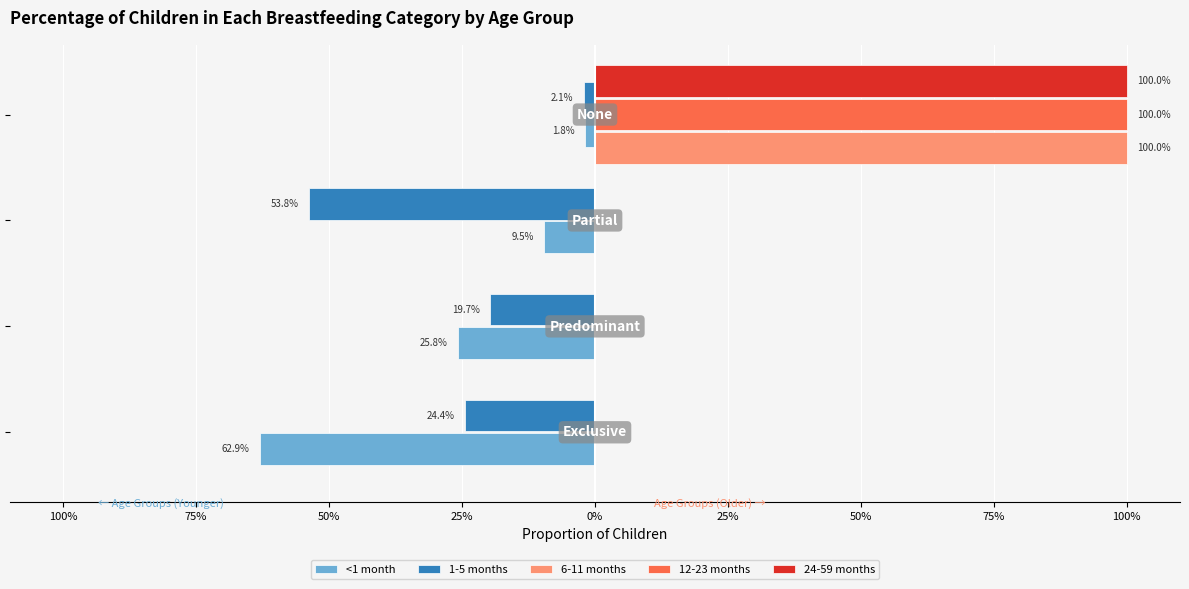

What is the sum of all 6-11 months values?

1.0